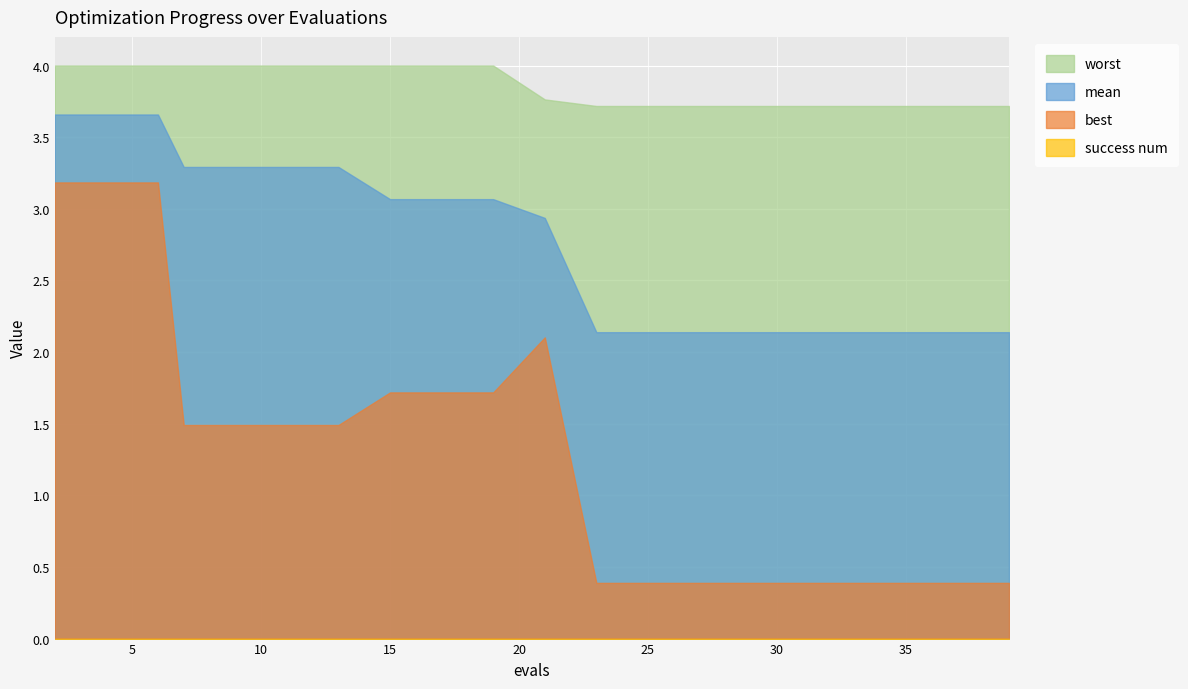

Which category has the highest value across all series?

2